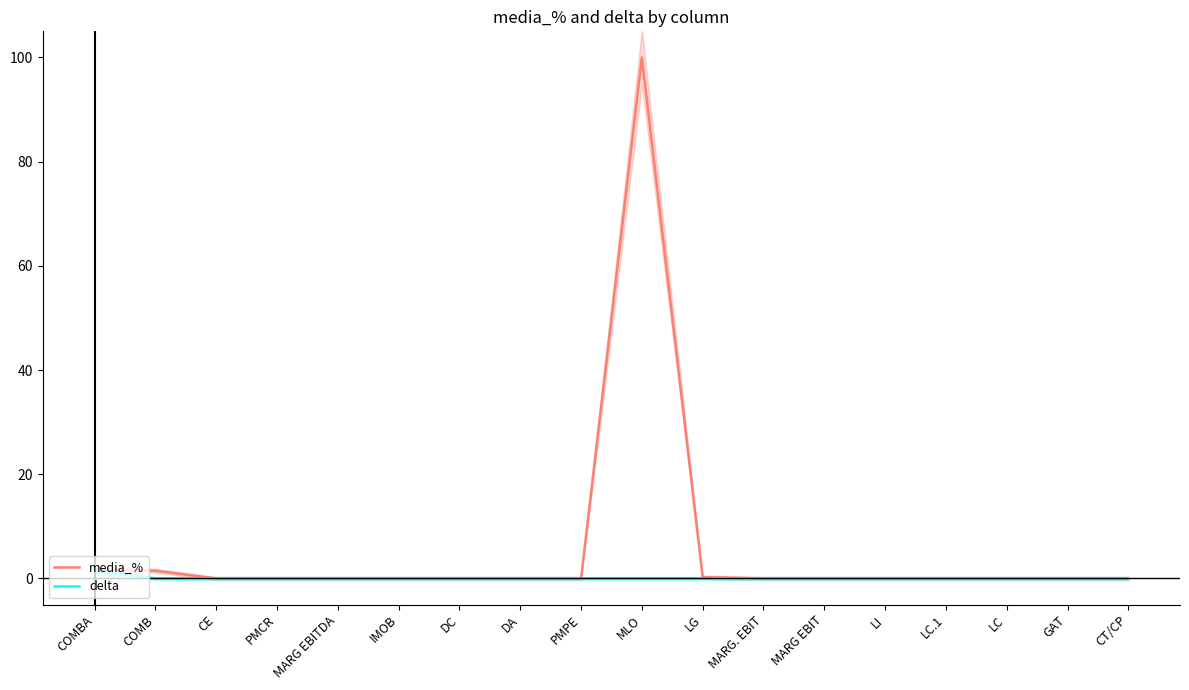

At which category does media_% reach its first local peak?

MLO